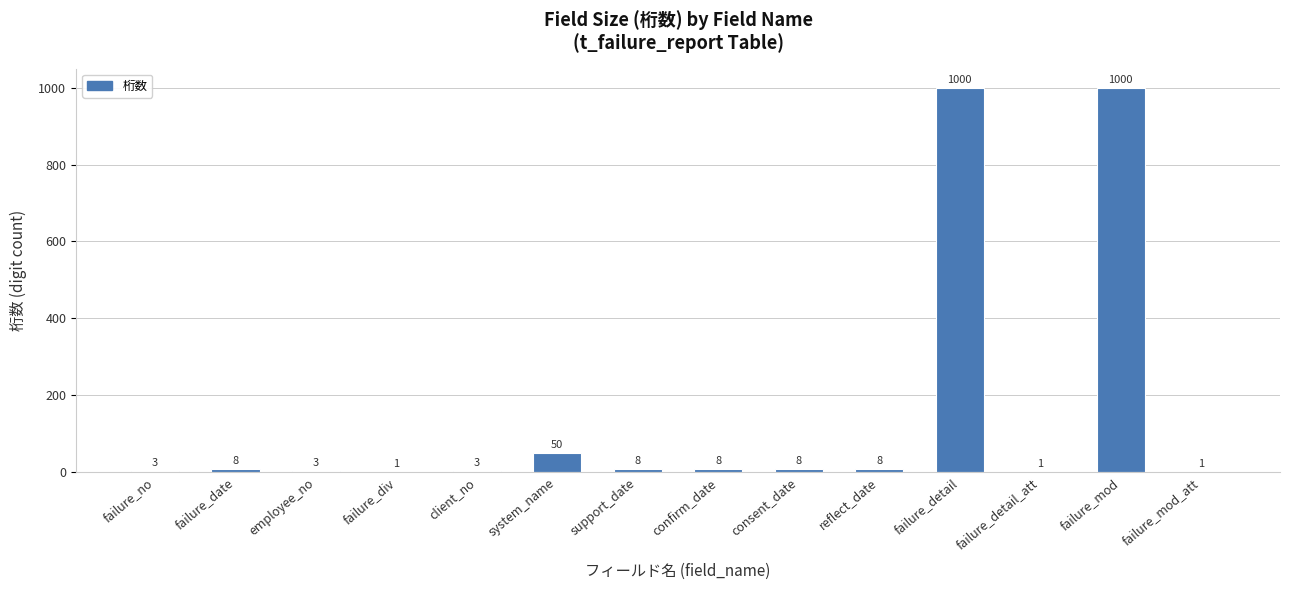

At which label is the value closest to 500?

system_name